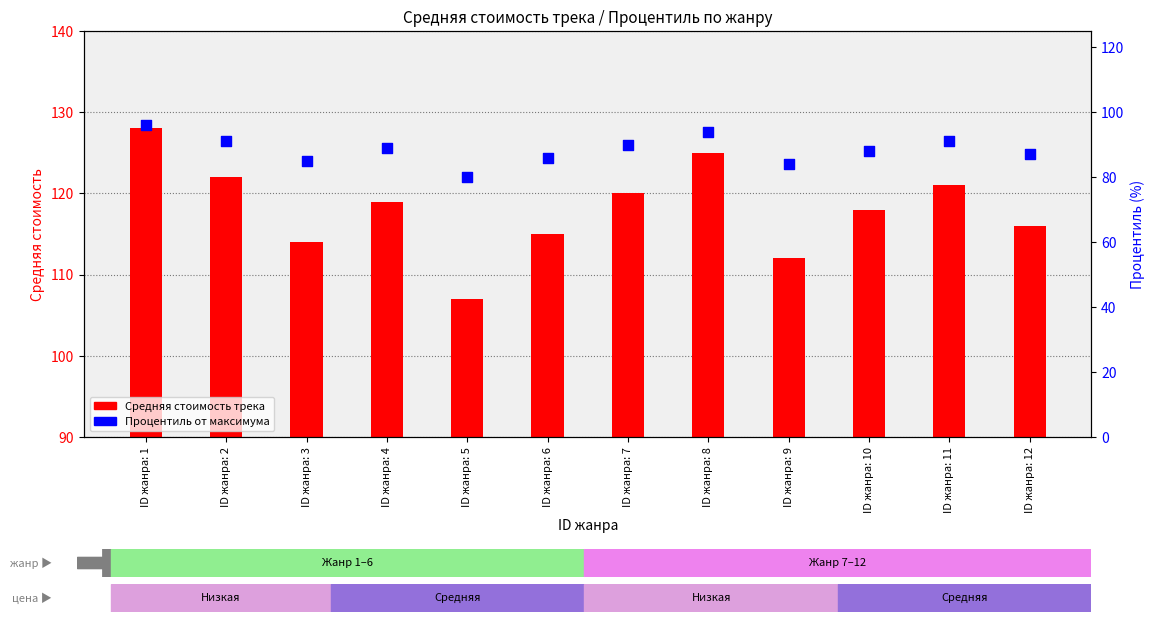

At which category is the sum across all series the highest?

ID жанра: 1